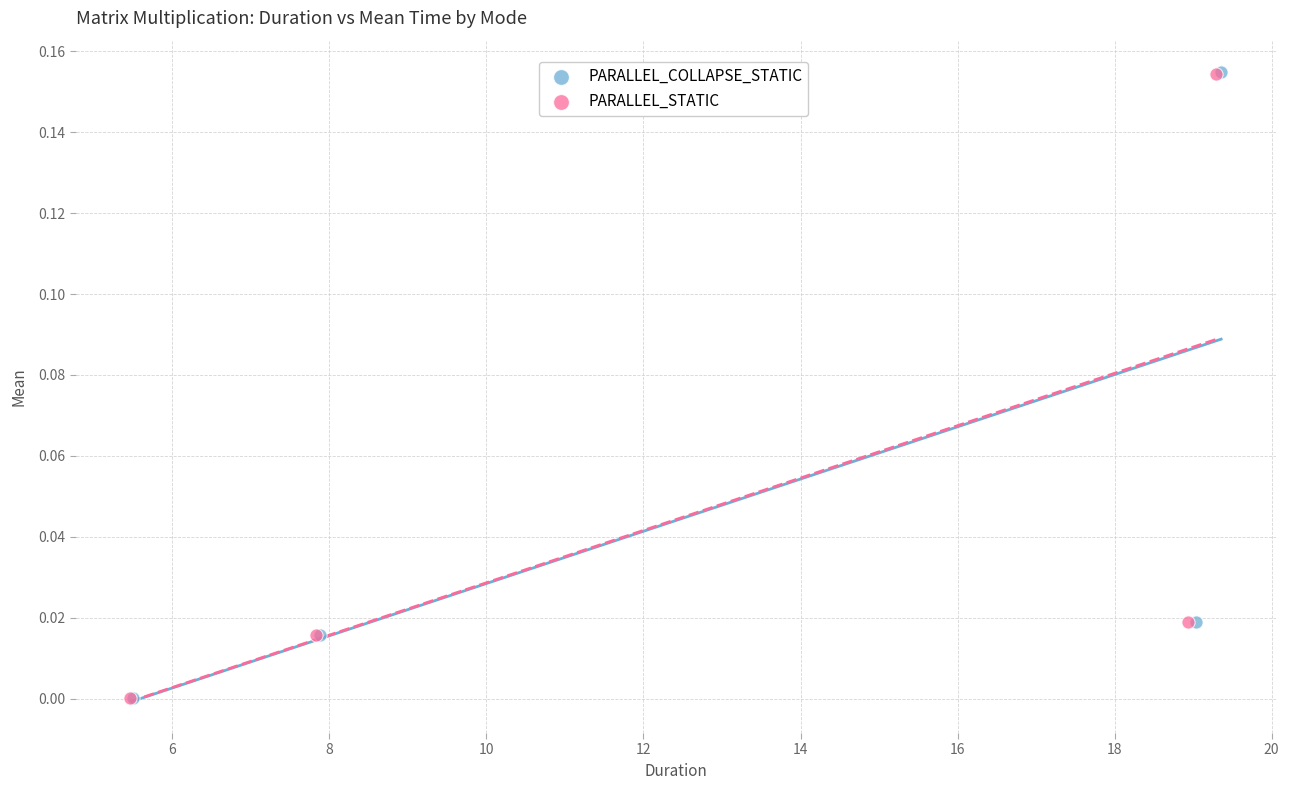

Which series has the widest spread of Y values?

PARALLEL_COLLAPSE_STATIC